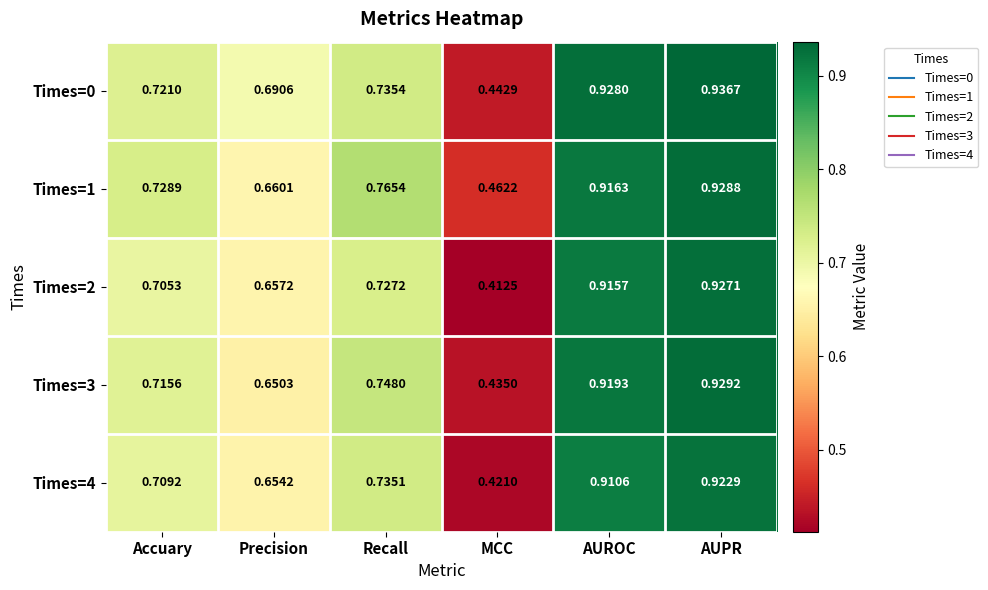

At which category is the sum across all series the highest?

AUPR